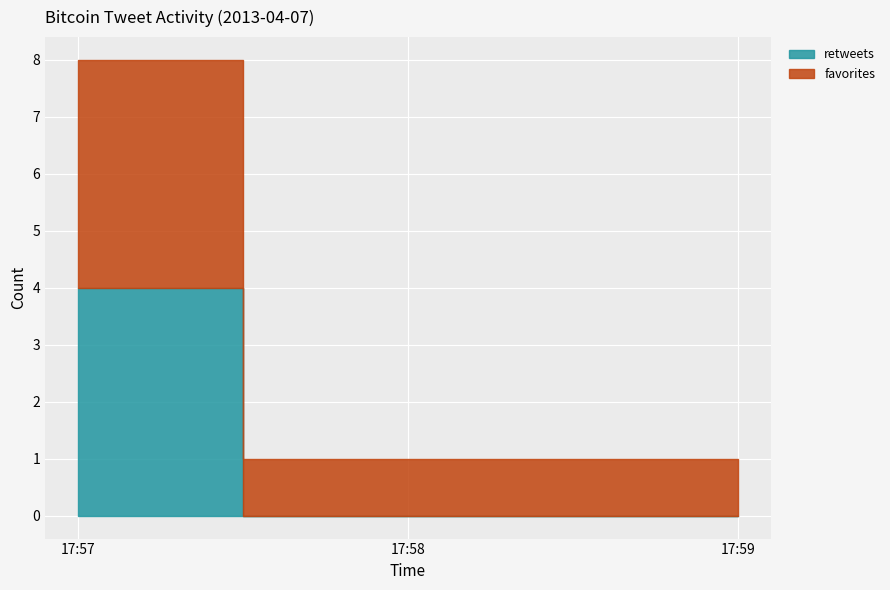

What is the difference between the maximum and second lowest values in the retweets series?

4